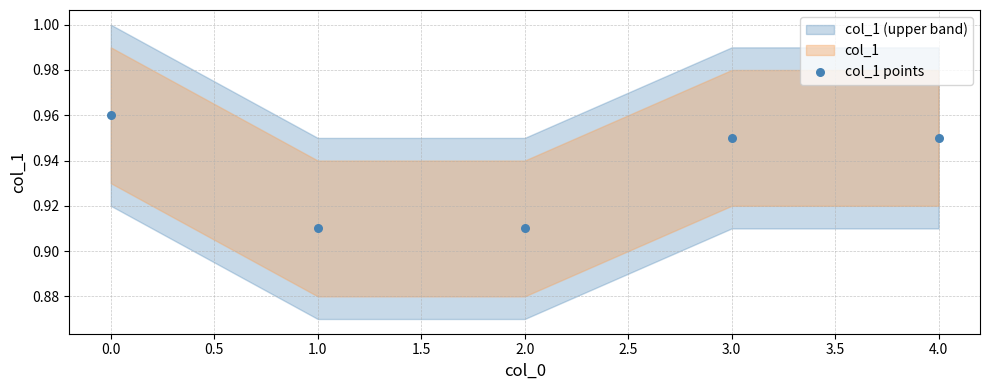

Count the number of points in this scatter plot.

5